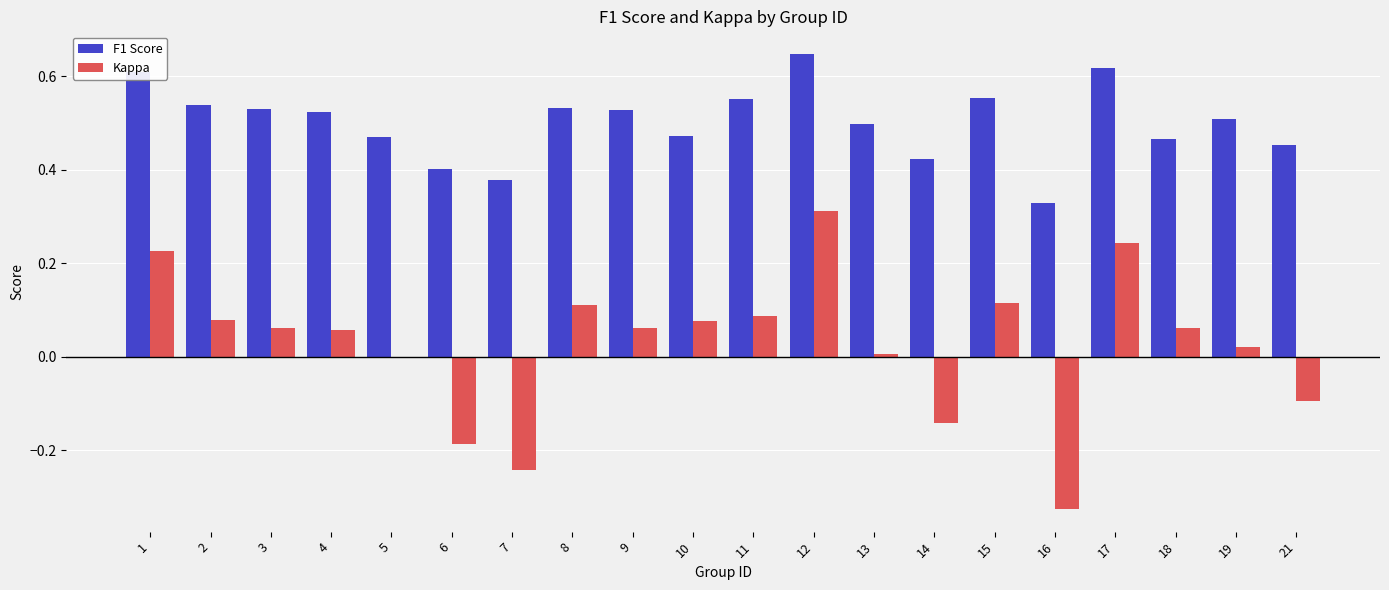

How many groups of bars are there?

20